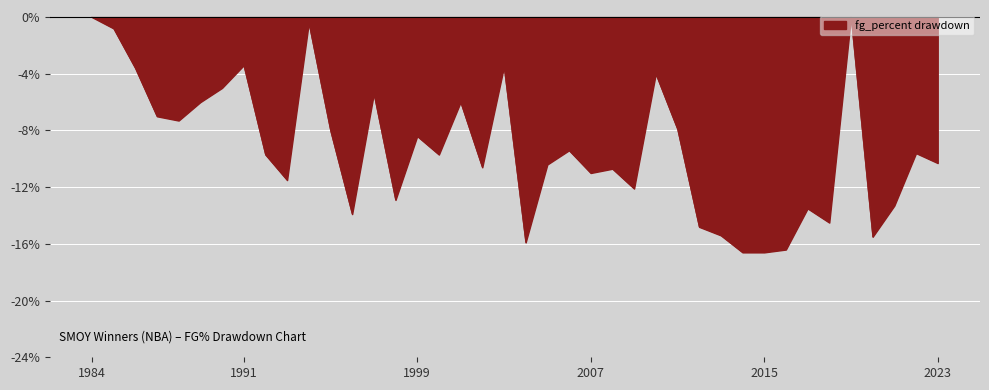

Is this an area chart (filled region under the line)?

Yes